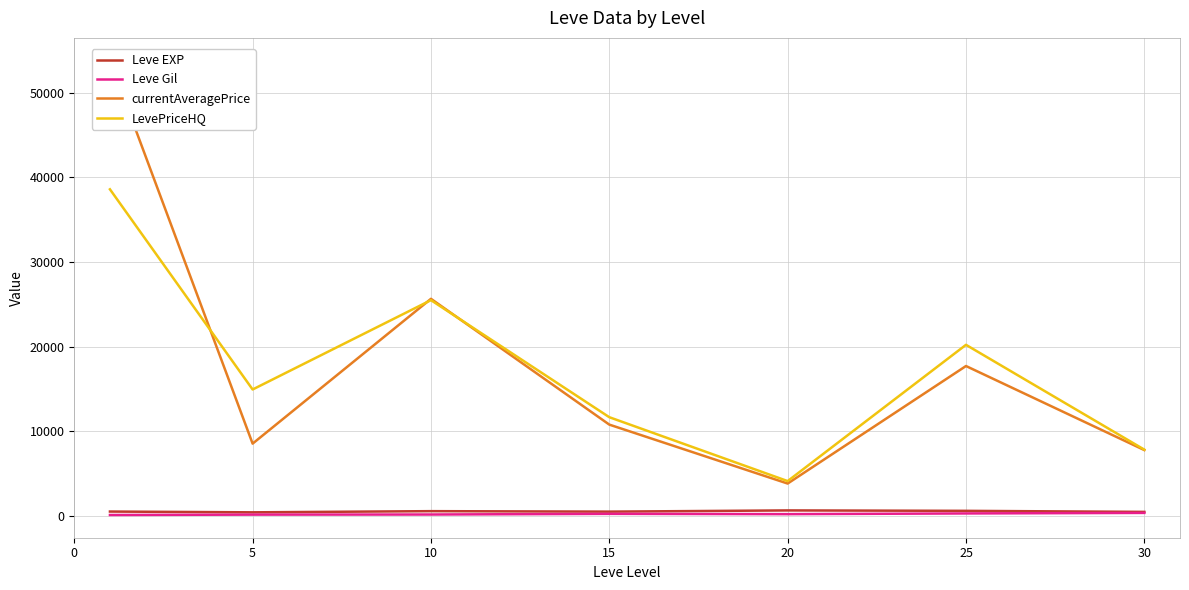

Which series has the largest total across all categories?

currentAveragePrice